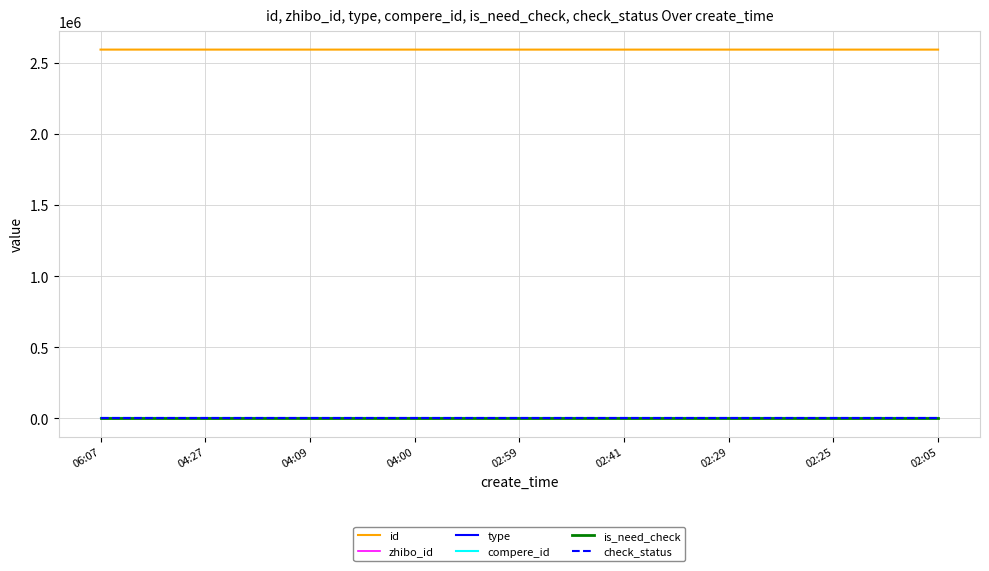

What is the sum of all check_status values?

9